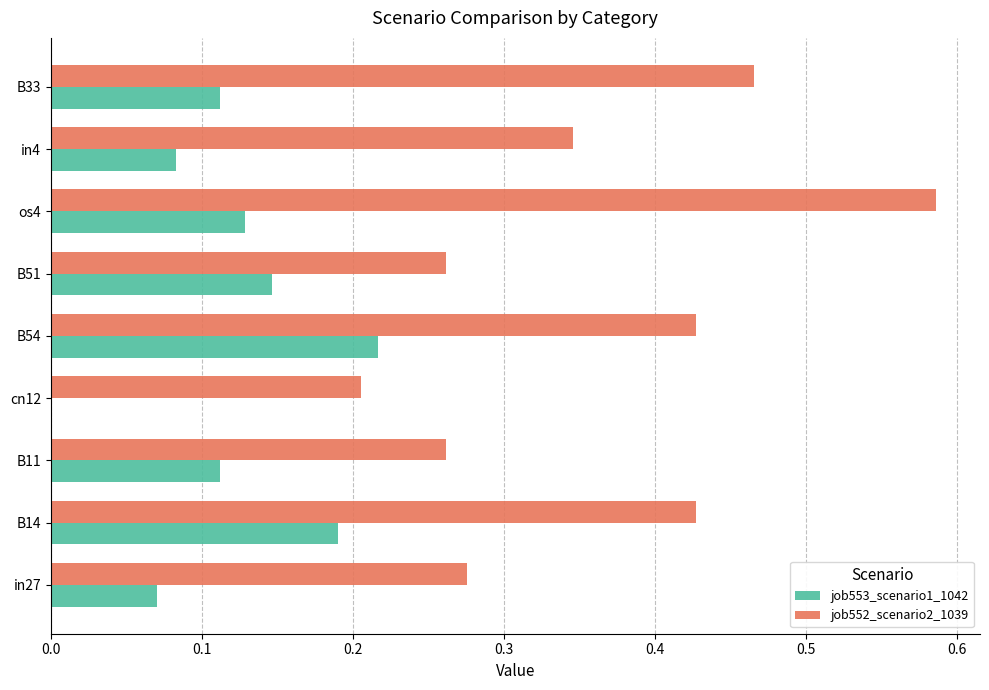

Which series has the largest total across all categories?

job552_scenario2_1039